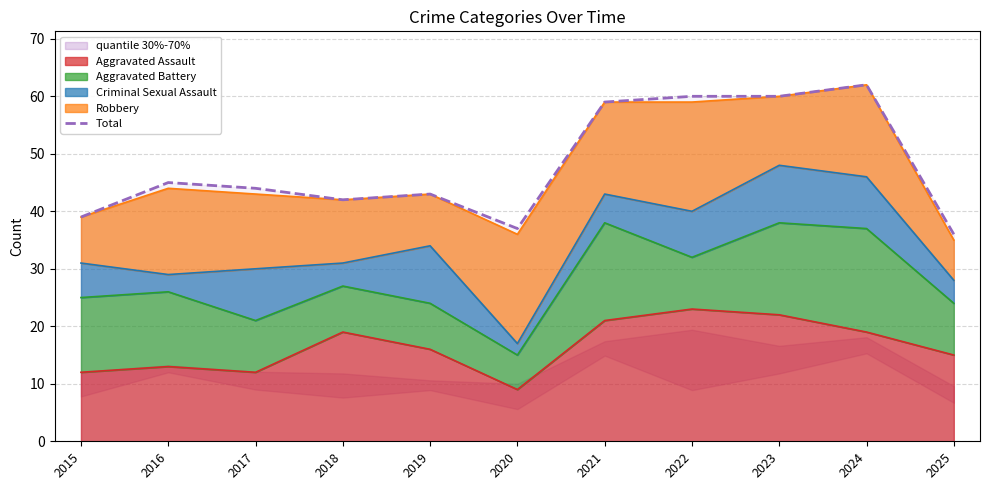

At which label is the value closest to 49?

2016